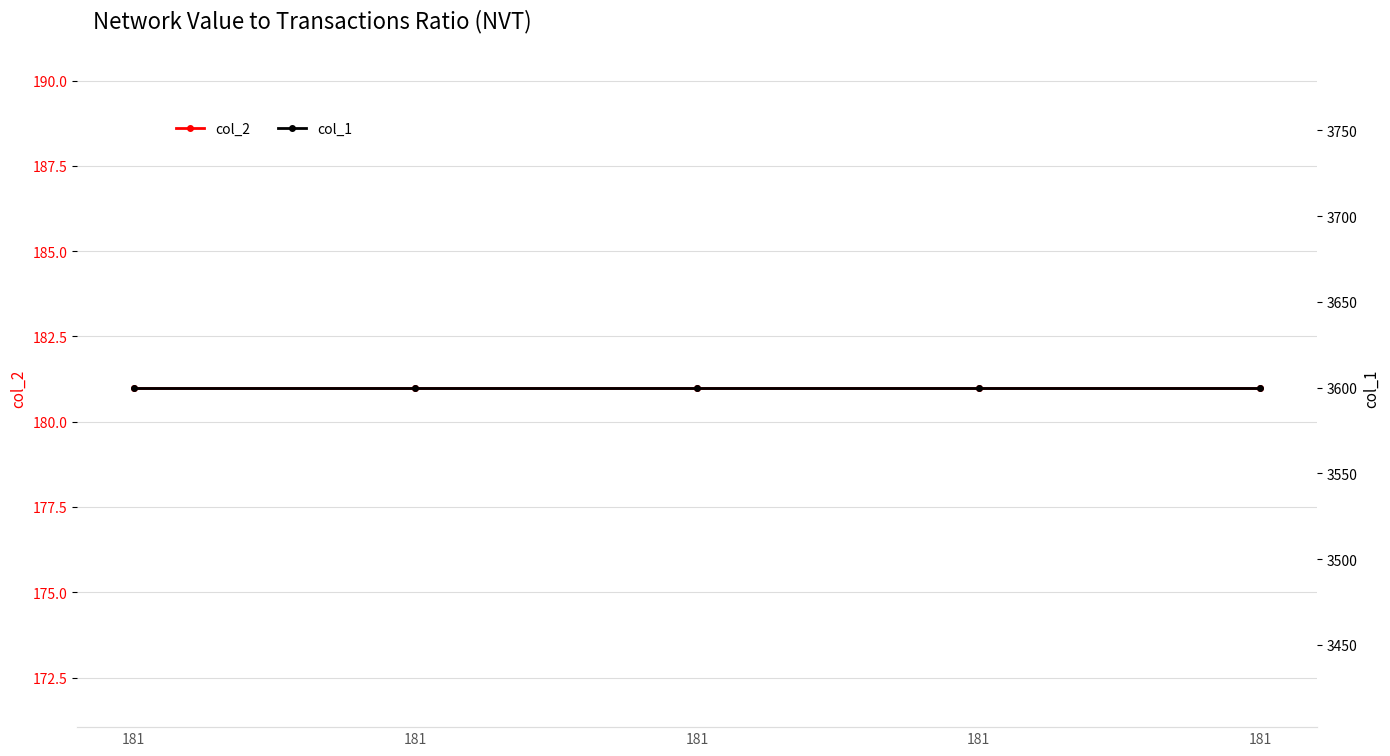

True or false: col_2 and col_1 cross at least once.

False